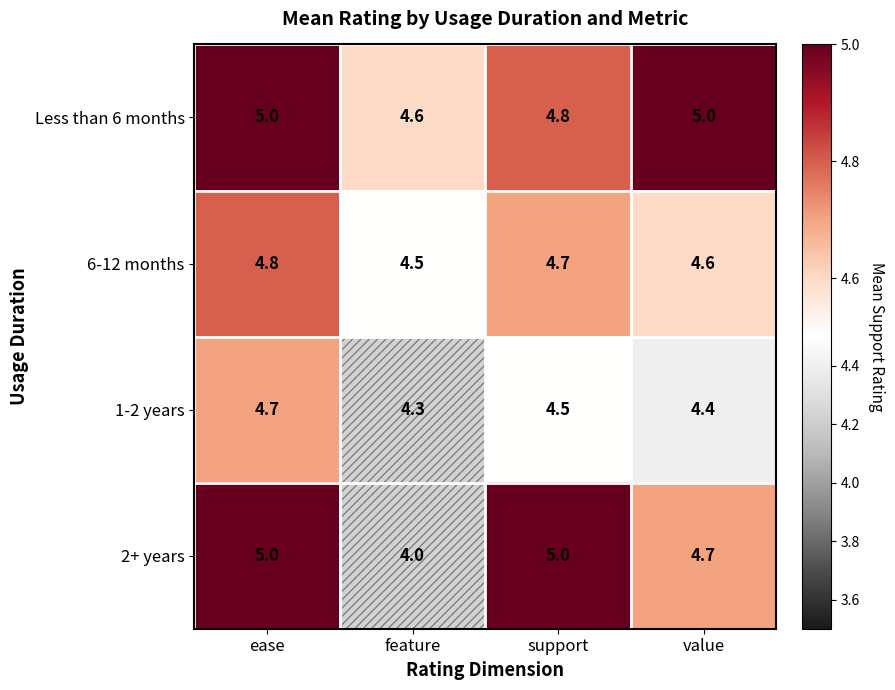

At how many categories does at least one series exceed 4?

4